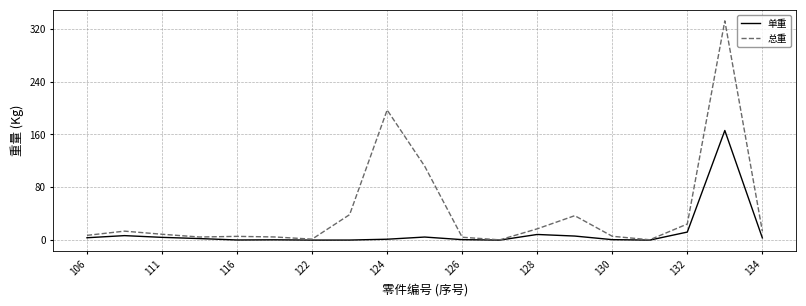

What is the maximum value shown in the chart?

332.0